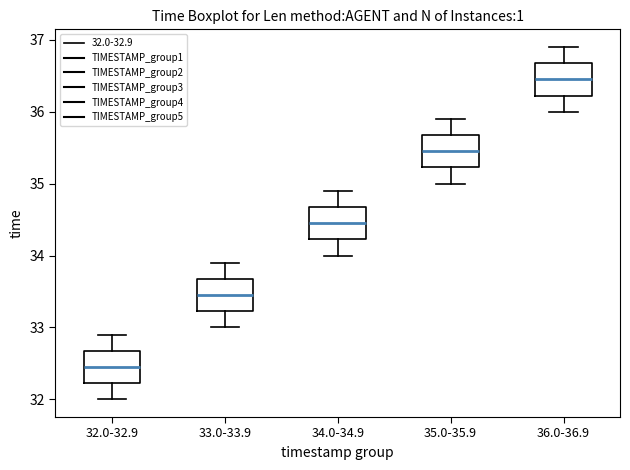

Reading left to right, read every box against the y-axis: the position of its median line, the range the box covers, and the ends of its whiskers. The values are not printed on the chart, so give them approximately, as read against the axis.

32.0-32.9: median 32.5, box 32.2 to 32.7, whiskers 32.0 to 32.9
33.0-33.9: median 33.5, box 33.2 to 33.7, whiskers 33.0 to 33.9
34.0-34.9: median 34.5, box 34.2 to 34.7, whiskers 34.0 to 34.9
35.0-35.9: median 35.5, box 35.2 to 35.7, whiskers 35.0 to 35.9
36.0-36.9: median 36.5, box 36.2 to 36.7, whiskers 36.0 to 36.9